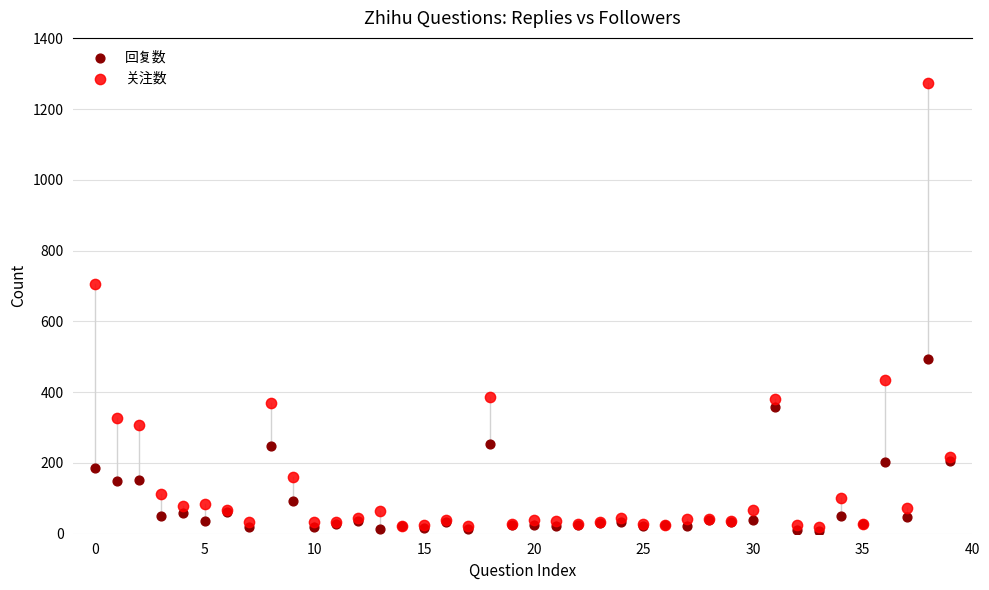

In the 关注数 series, what Y value is closest to 646?

706